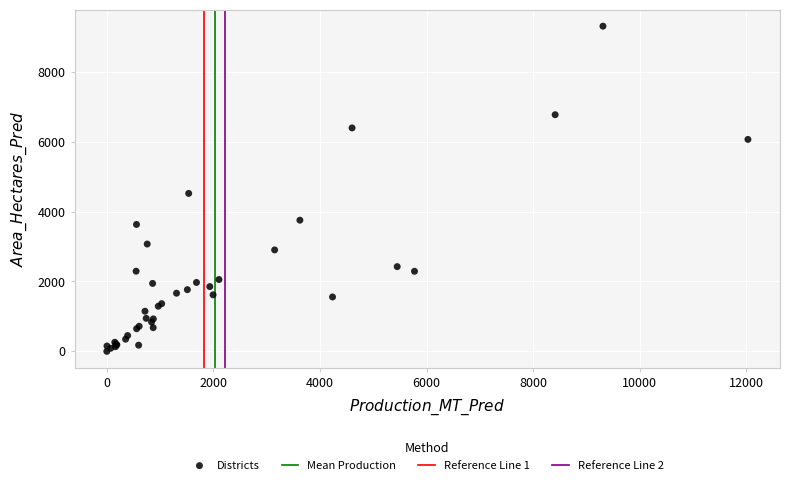

What Y value in the scatter plot is closest to 4654?

4520.7